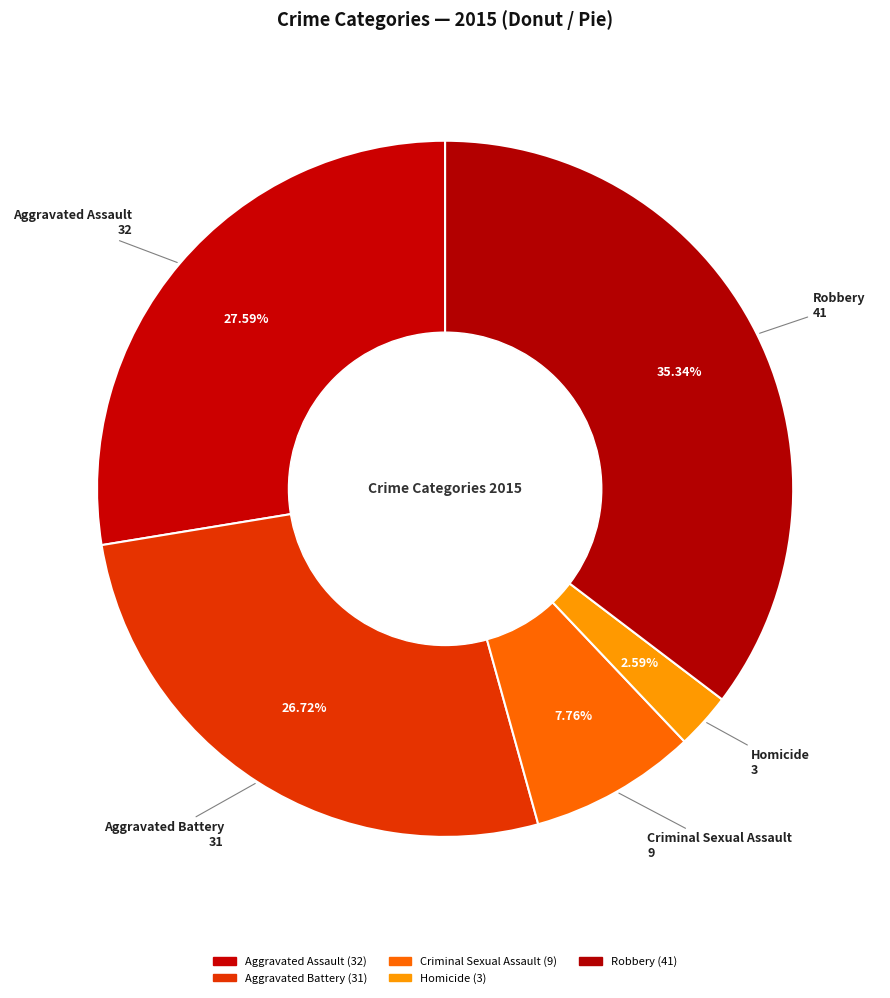

Does Aggravated Battery represent more than half of the total?

No